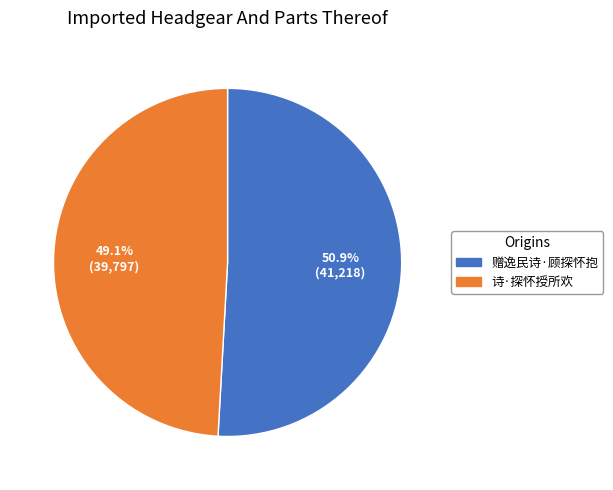

To the nearest percent, what is the difference between the 诗·探怀授所欢 and 赠逸民诗·顾探怀抱 slice percentages?

2%